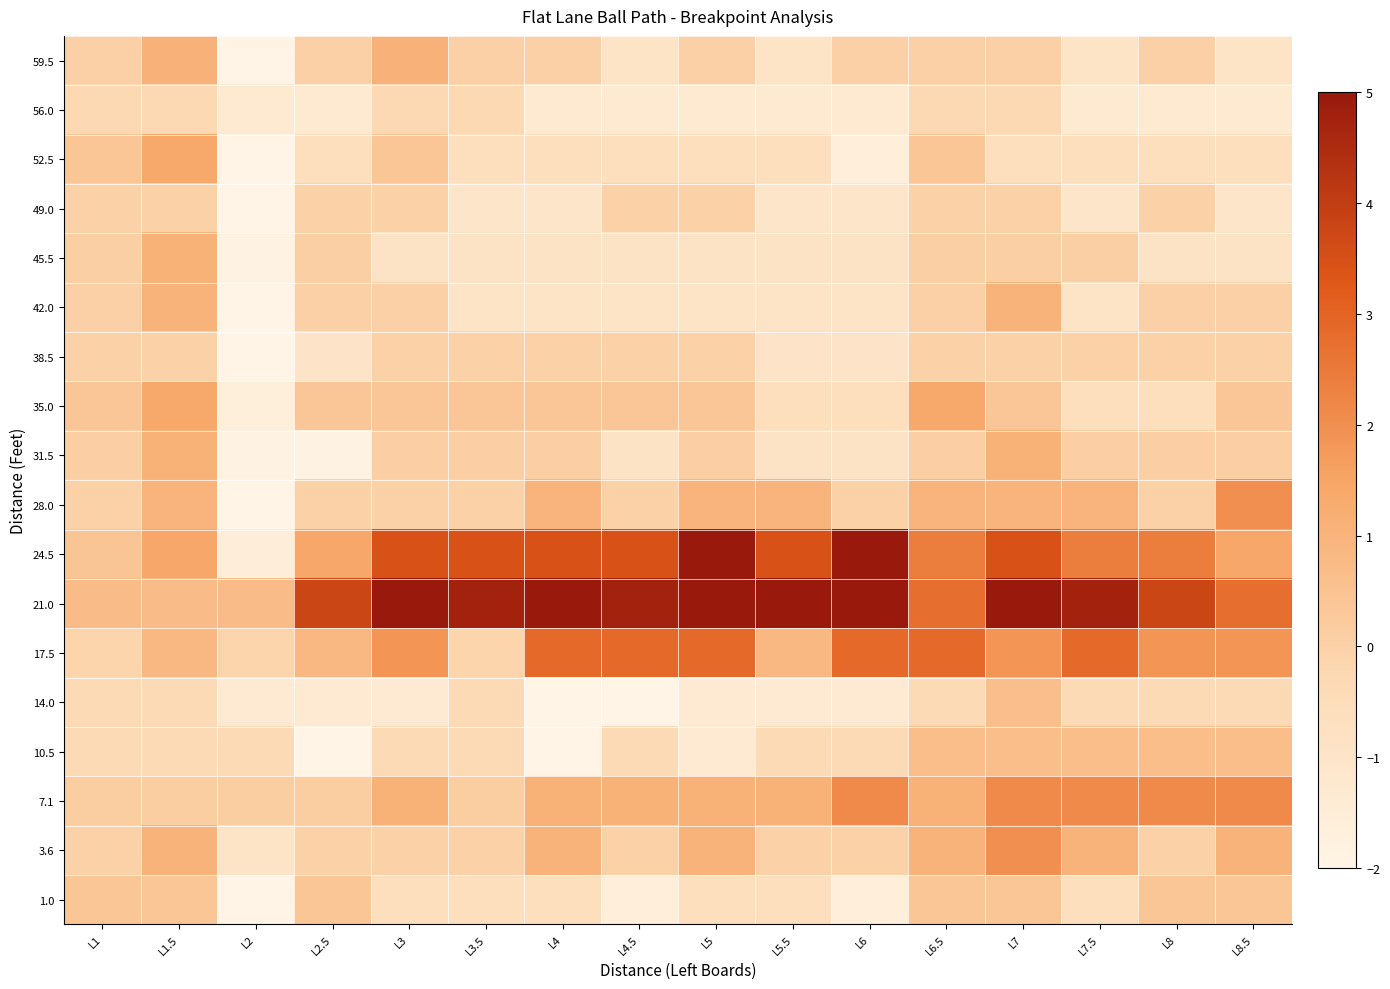

At how many categories does at least one series exceed 2?

13